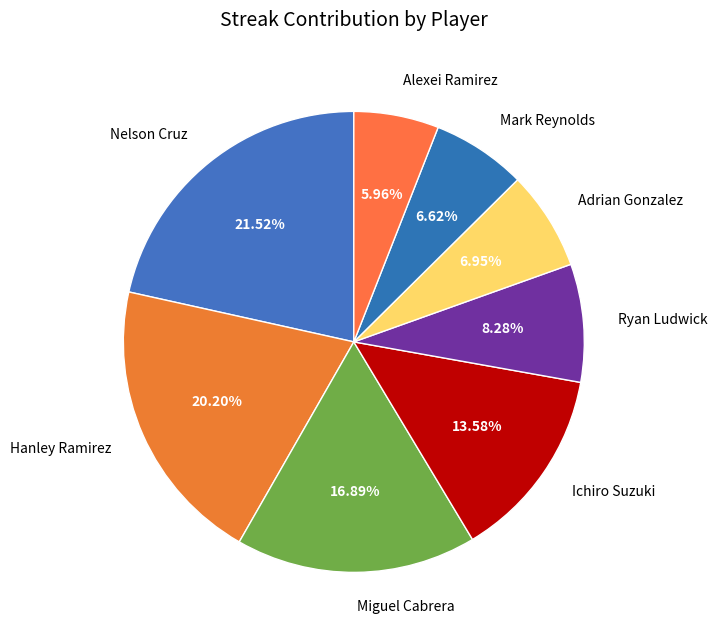

Does any single category account for the majority?

No